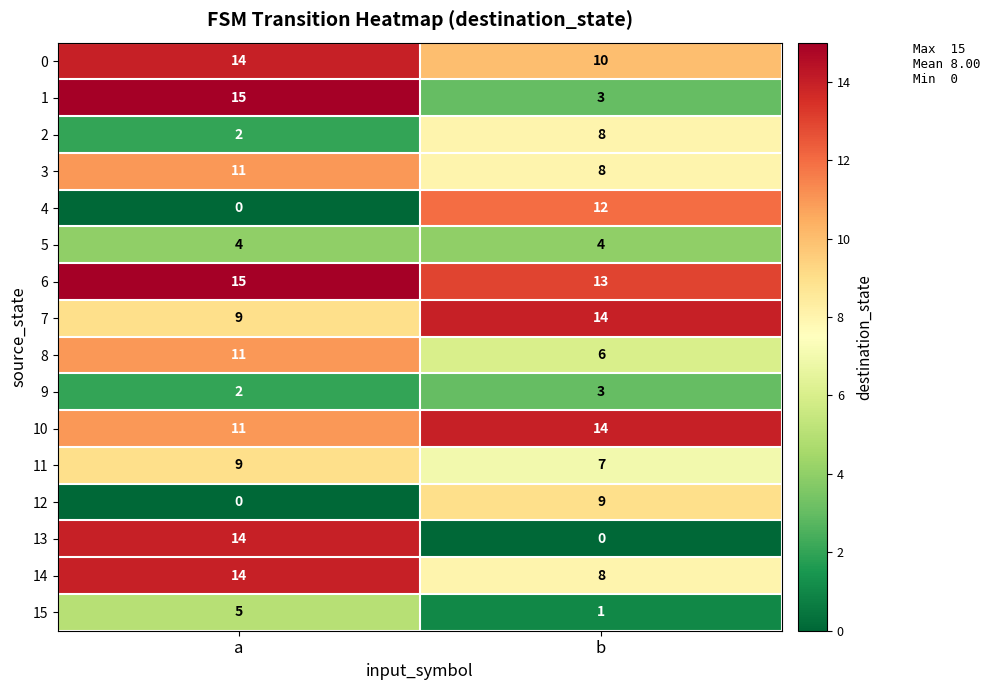

At which category is the sum across all series the highest?

a